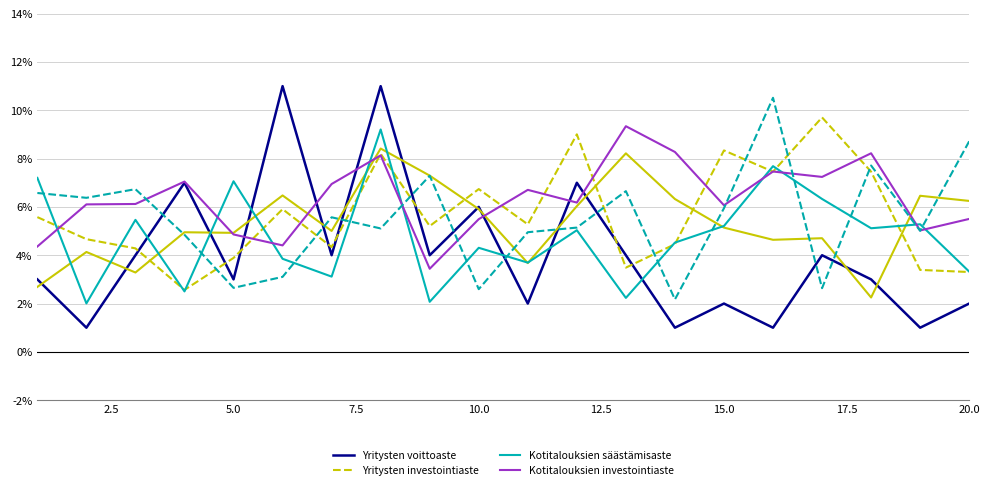

How many intersections are there between Kotitalouksien säästämisaste and Yritysten voittoaste?

10